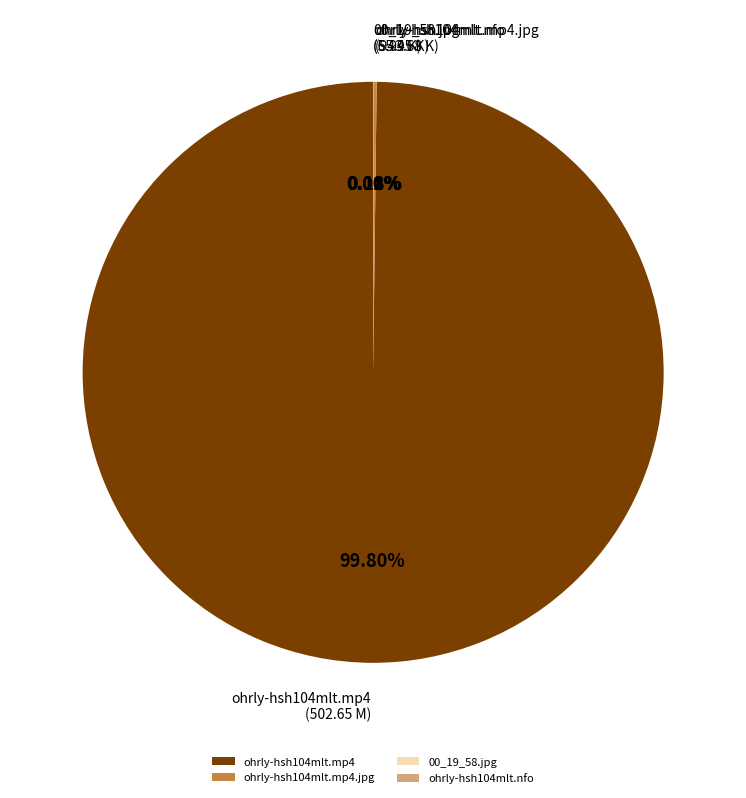

Is there any slice that represents more than half of the pie?

Yes